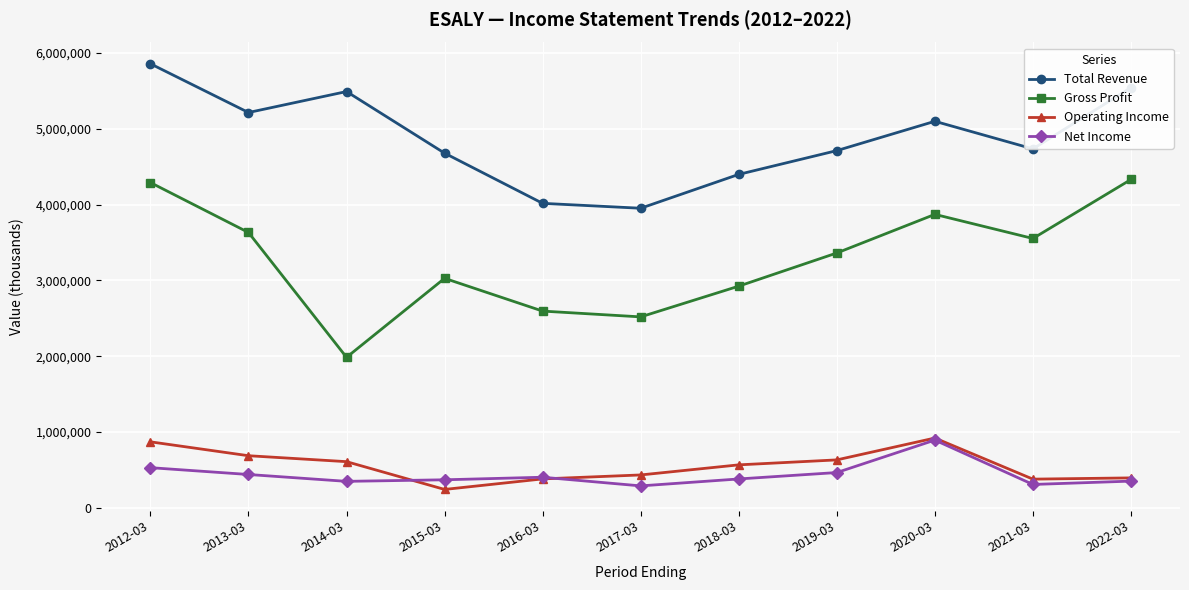

What is the average value of the Net Income series?

433845